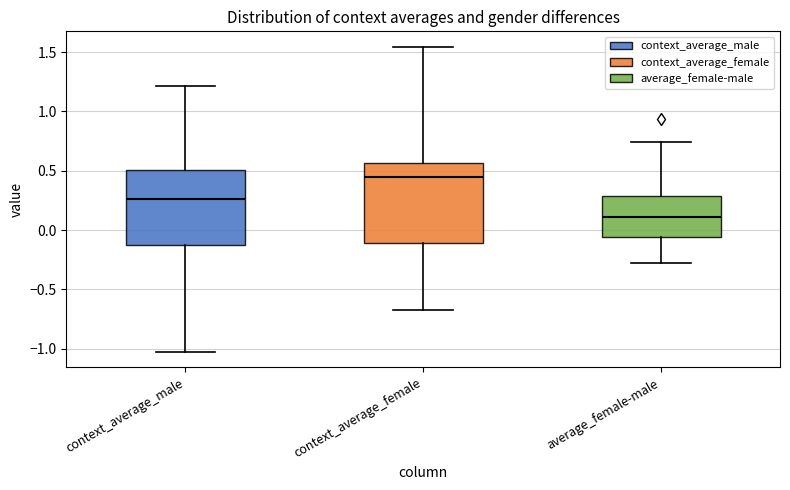

Which box's median line is the lowest?

average_female-male